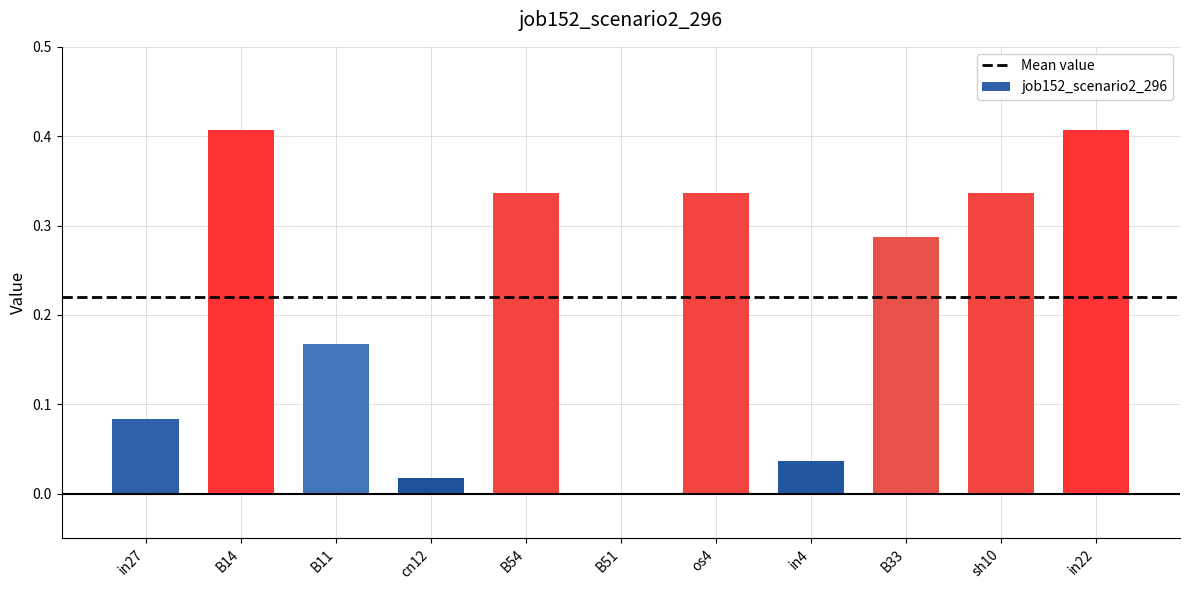

What is the sum of all values?

2.4